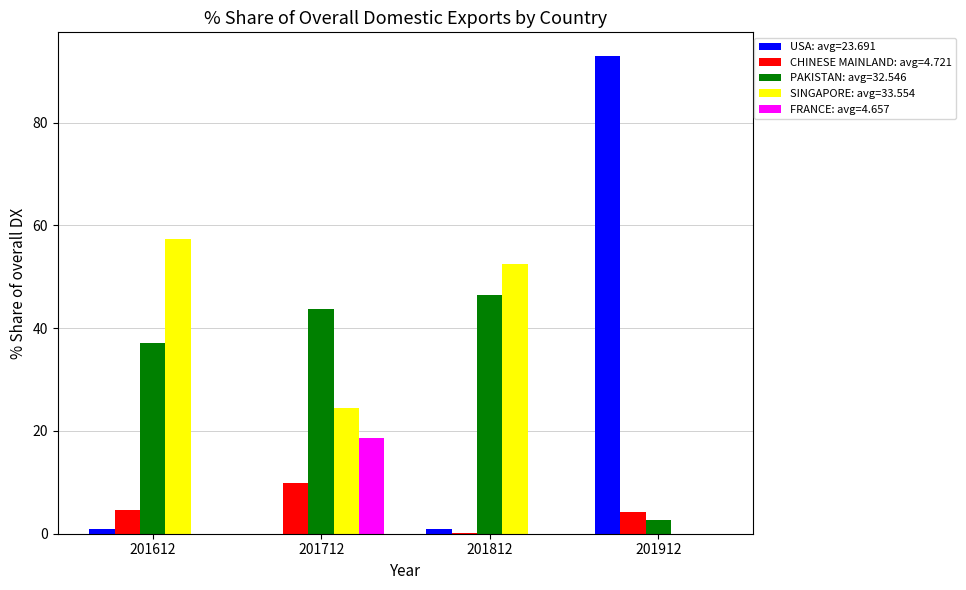

What is the sum of all PAKISTAN: avg=32.546 values?

130.2